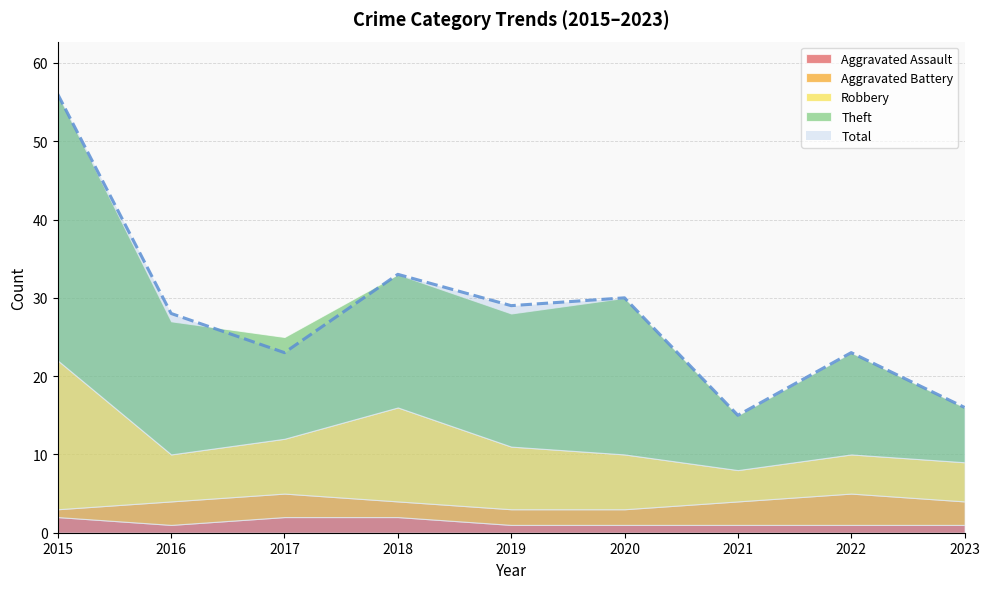

What is the difference between the Theft values at 2022 and 2018?

4